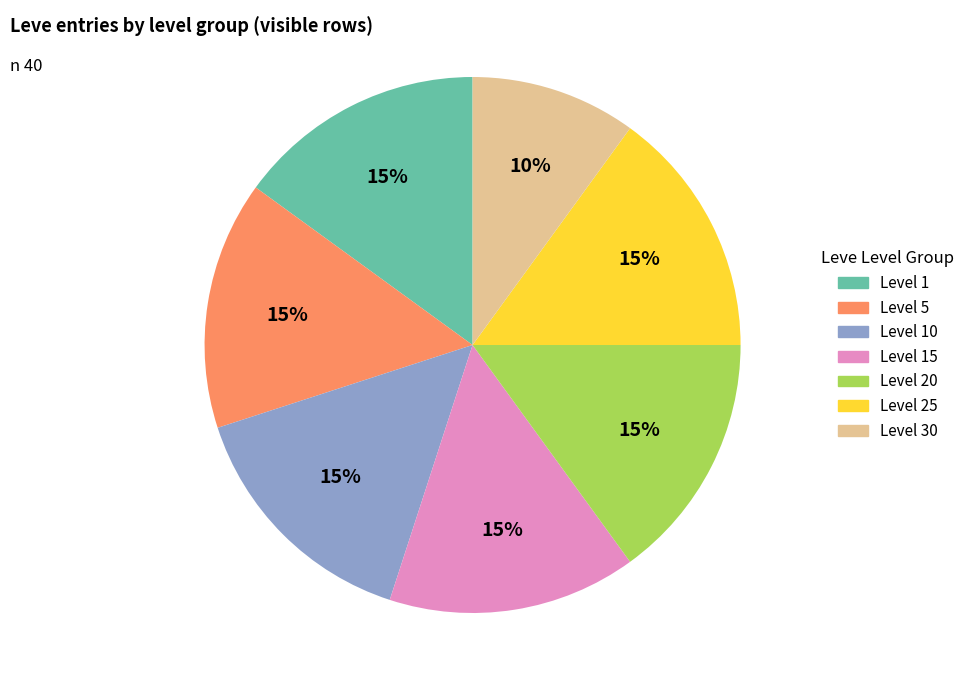

To the nearest percent, what is the average slice percentage?

14%